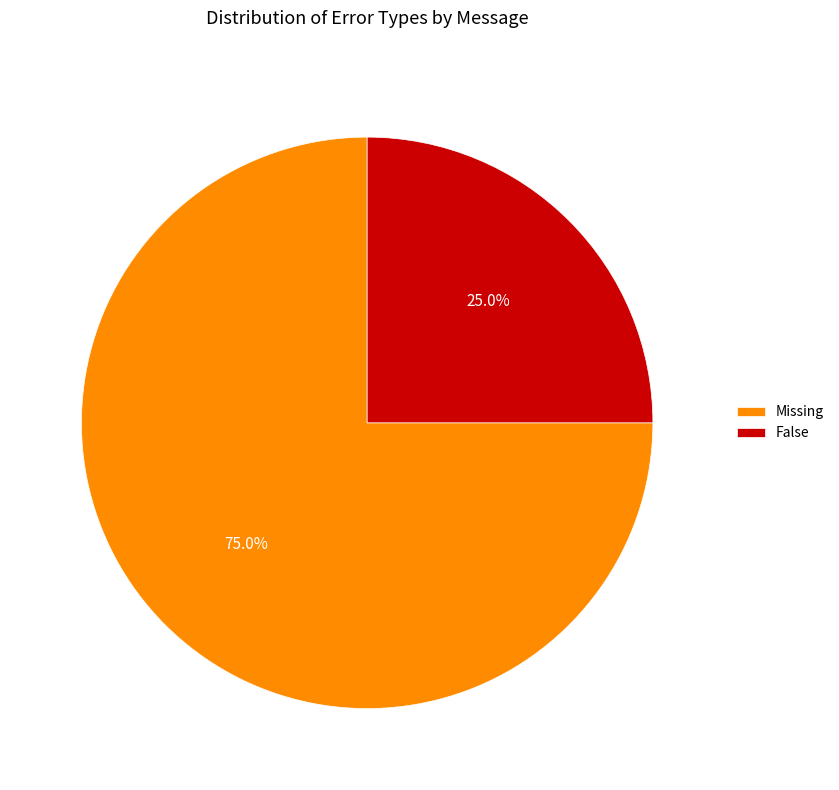

Rank the categories by value from lowest to highest.

False, Missing